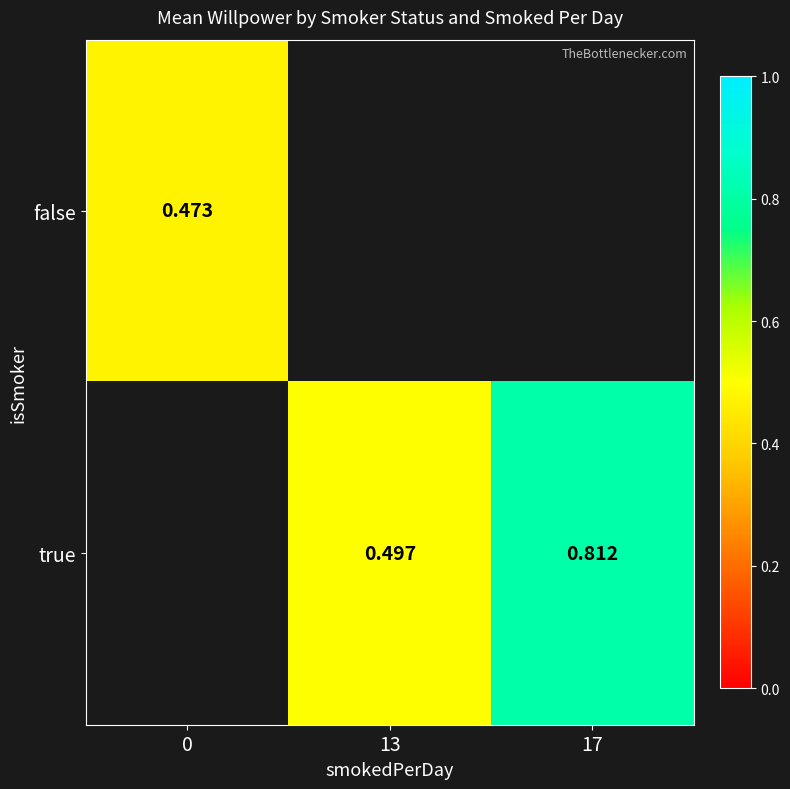

Which label corresponds to the largest value in the chart?

17